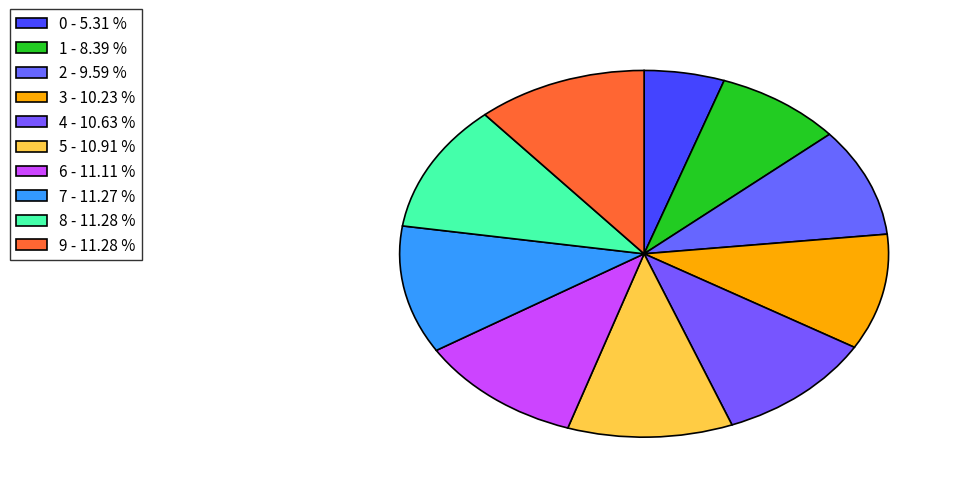

How many segments does this pie chart have?

10